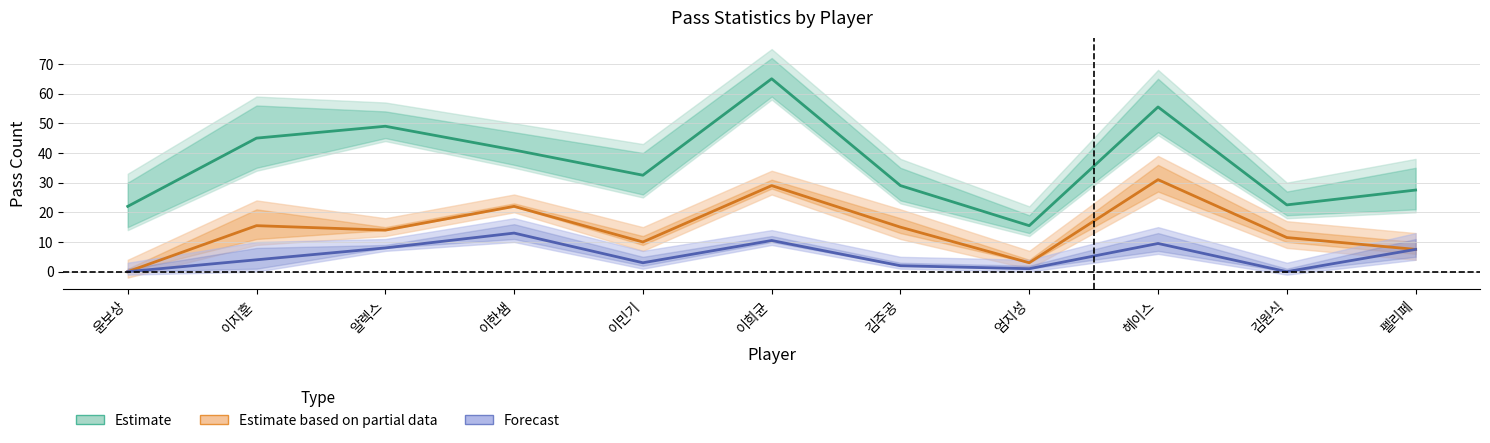

The value of 패스_성공 at 윤보상 is 16. True or false?

True